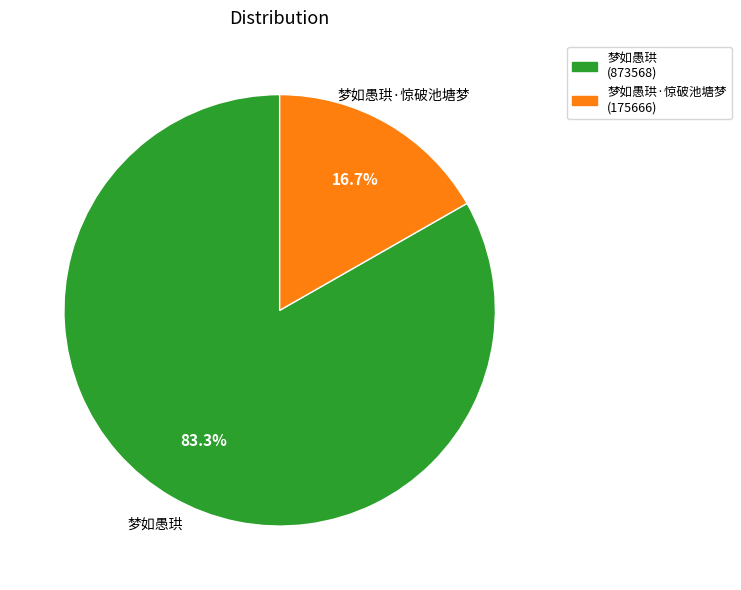

Count the number of slices in the pie.

2